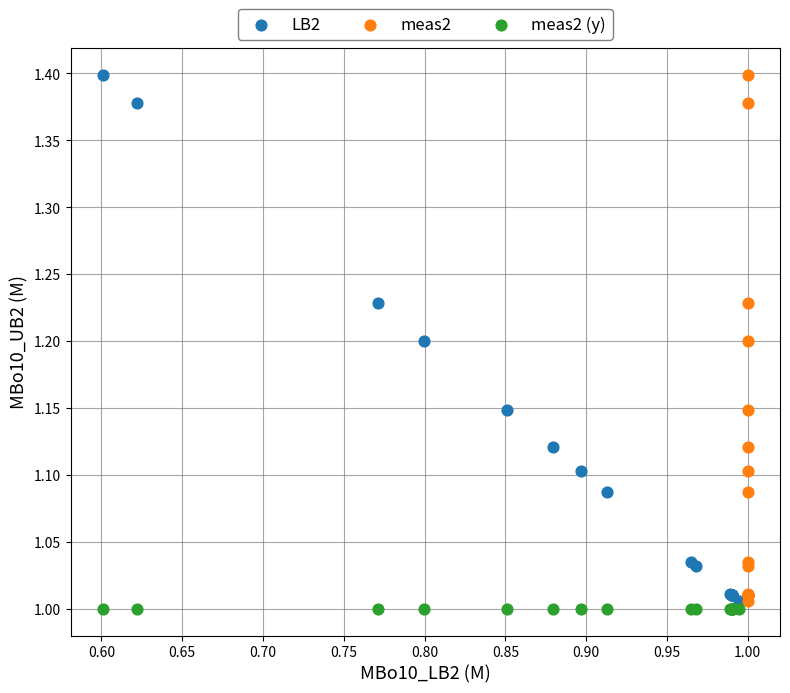

What are all the series names shown in the legend?

LB2, meas2, meas2 (y)